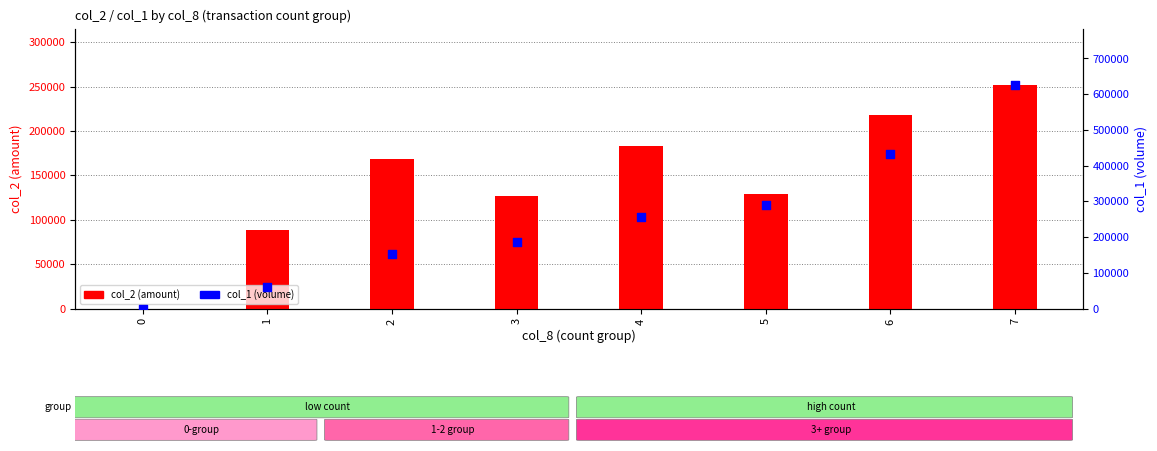

What is the total value across all series at 5?

419400